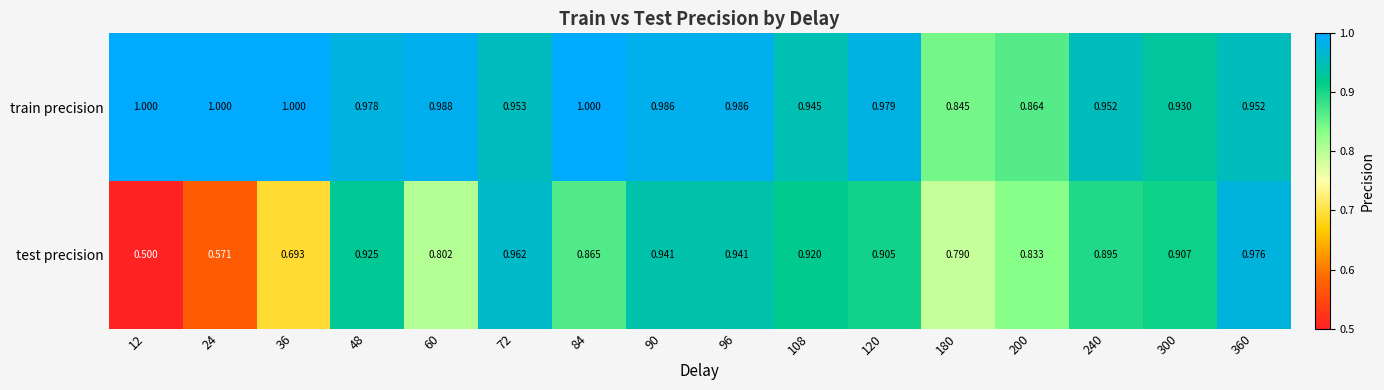

Which series has the largest total across all categories?

train precision